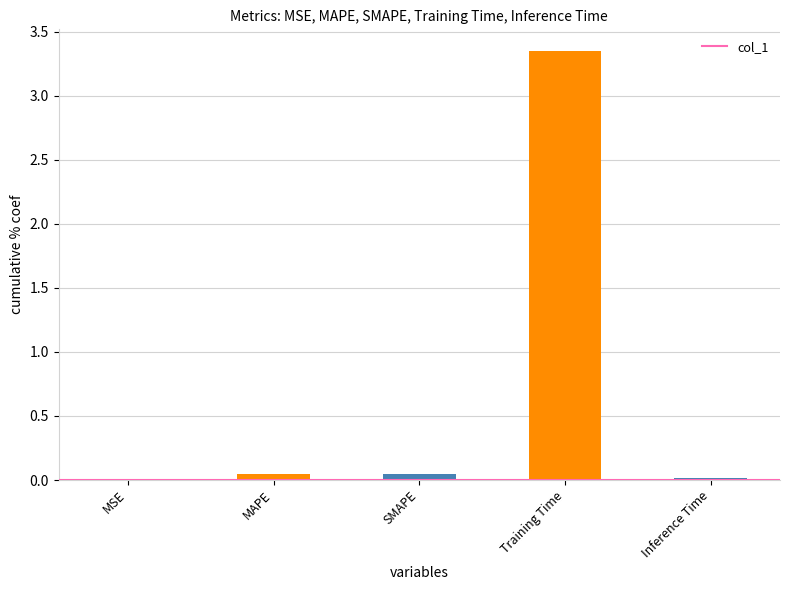

Which label corresponds to the largest value in the chart?

Training Time